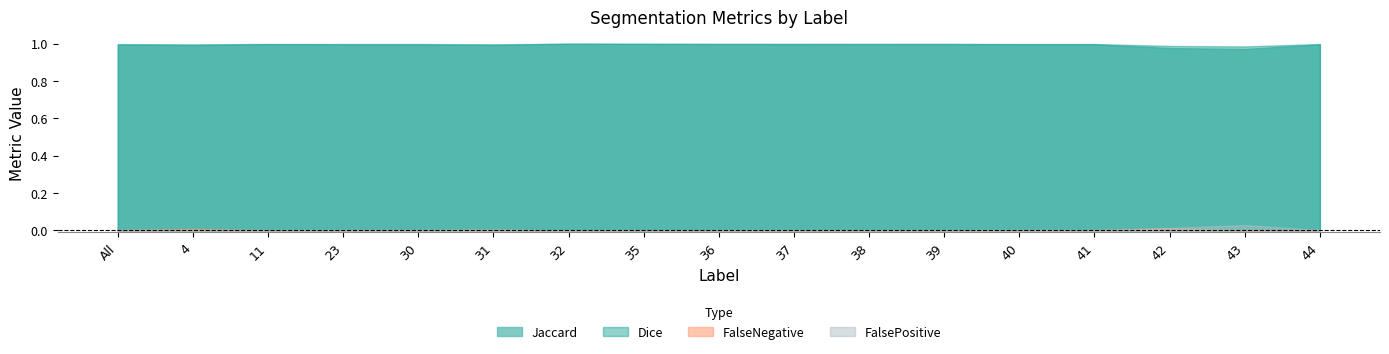

True or false: FalsePositive and Dice cross at least once.

False